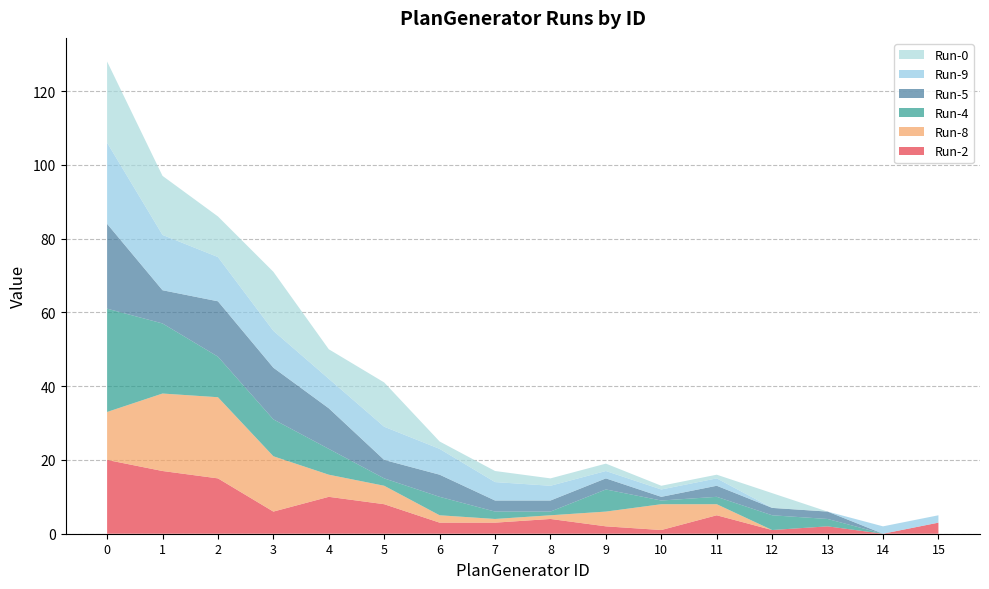

Reading right to left, transcribe all the data shown in this chart.

Run-2: 15=3	14=0	13=2	12=1	11=5	10=1	9=2	8=4	7=3	6=3	5=8	4=10	3=6	2=15	1=17	0=20
Run-8: 15=0	14=0	13=0	12=0	11=3	10=7	9=4	8=1	7=1	6=2	5=5	4=6	3=15	2=22	1=21	0=13
Run-4: 15=0	14=0	13=2	12=4	11=2	10=1	9=6	8=1	7=2	6=5	5=2	4=7	3=10	2=11	1=19	0=28
Run-5: 15=0	14=0	13=2	12=2	11=3	10=1	9=3	8=3	7=3	6=6	5=5	4=11	3=14	2=15	1=9	0=23
Run-9: 15=2	14=2	13=0	12=0	11=2	10=2	9=2	8=4	7=5	6=7	5=9	4=8	3=10	2=12	1=15	0=22
Run-0: 15=0	14=0	13=0	12=4	11=1	10=1	9=2	8=2	7=3	6=2	5=12	4=8	3=16	2=11	1=16	0=22